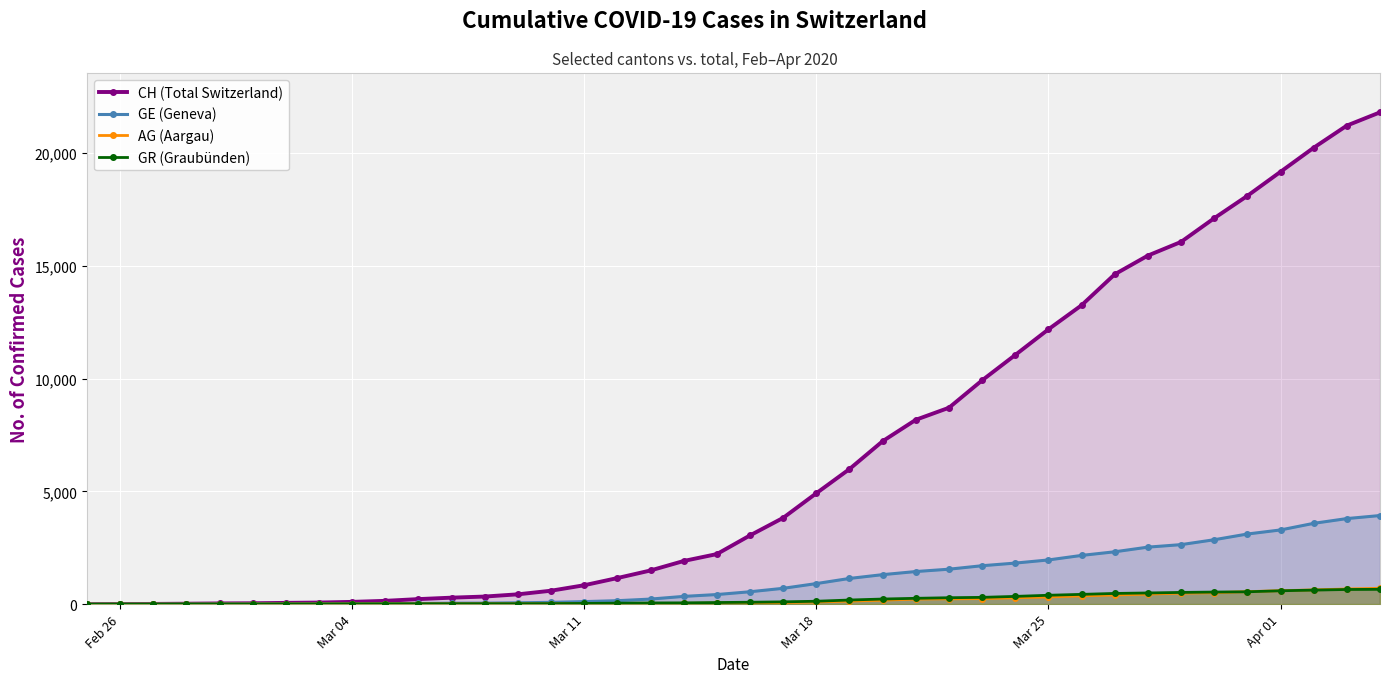

What is the highest value of the GE (Geneva) series?

3928